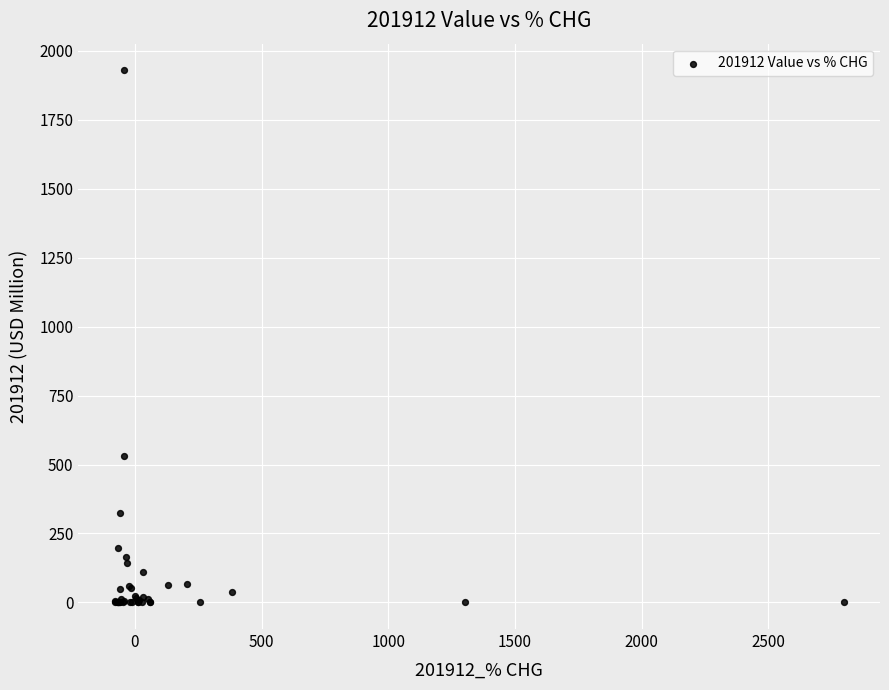

What Y value in the scatter plot is closest to 964?

530.0